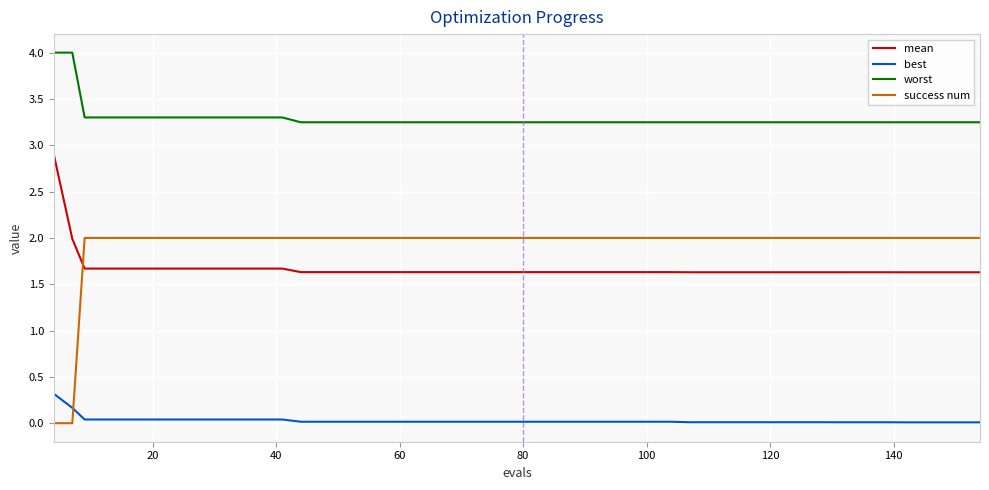

Which series has the widest spread of values?

success num